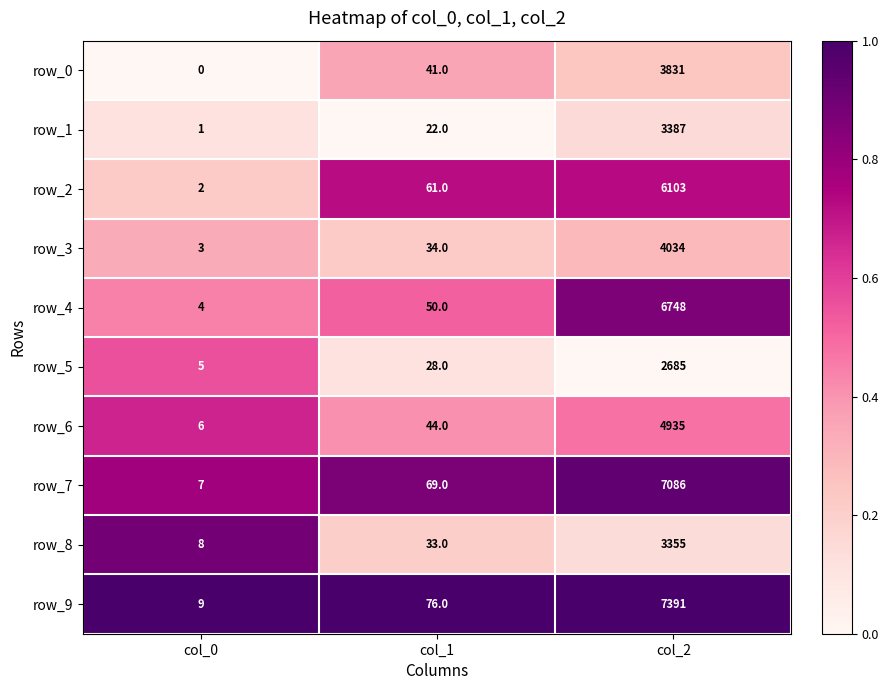

Is the value of row_8 at col_1 greater than the value of row_9 at col_0?

Yes